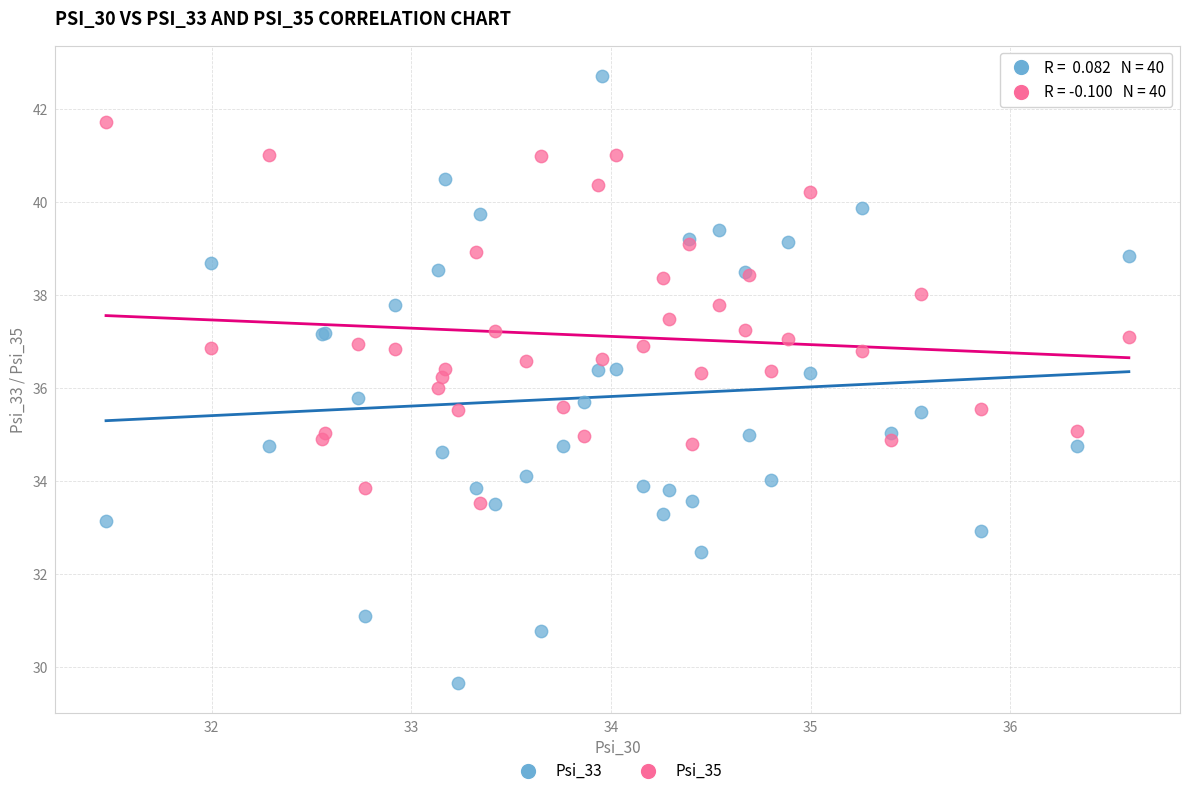

What is the X range (max minus min) for the scatter plot?

5.1